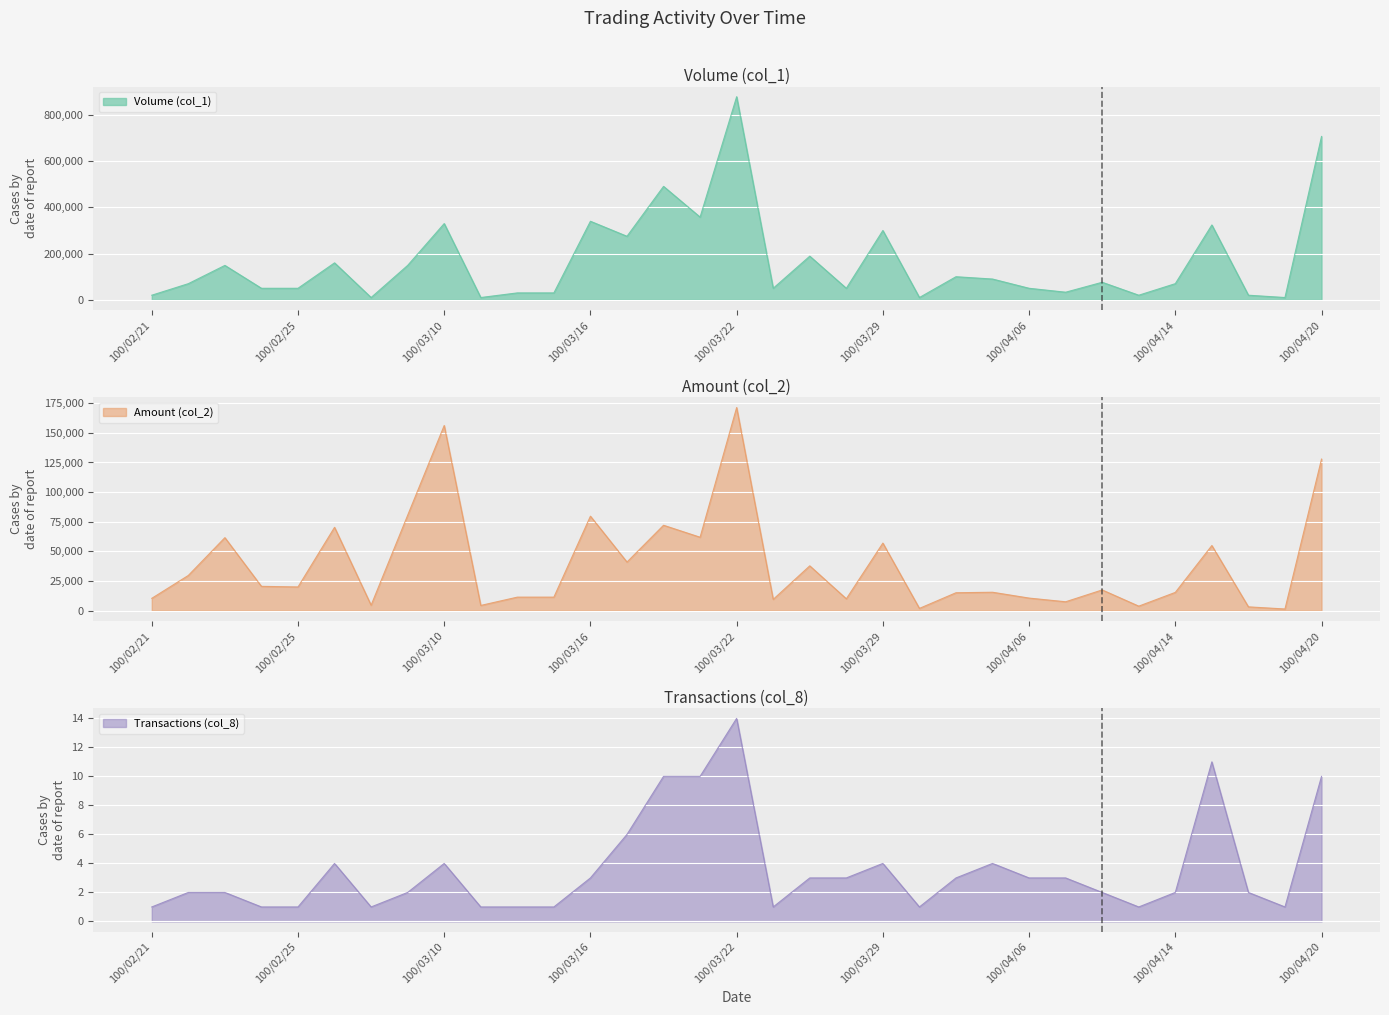

True or false: Transactions (col_8) and Amount (col_2) cross at least once.

False